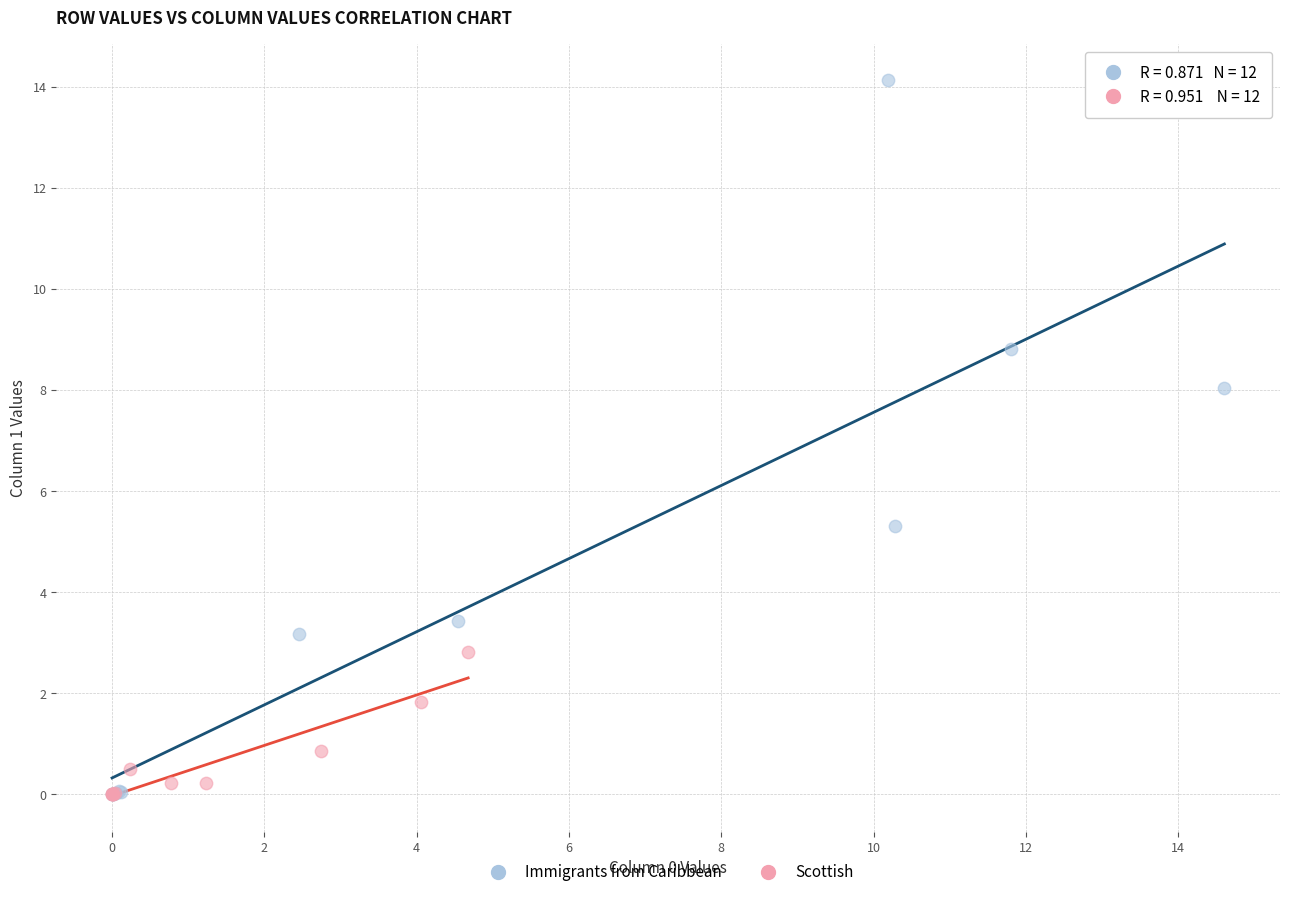

Which series reaches the maximum Y coordinate?

Immigrants from Caribbean